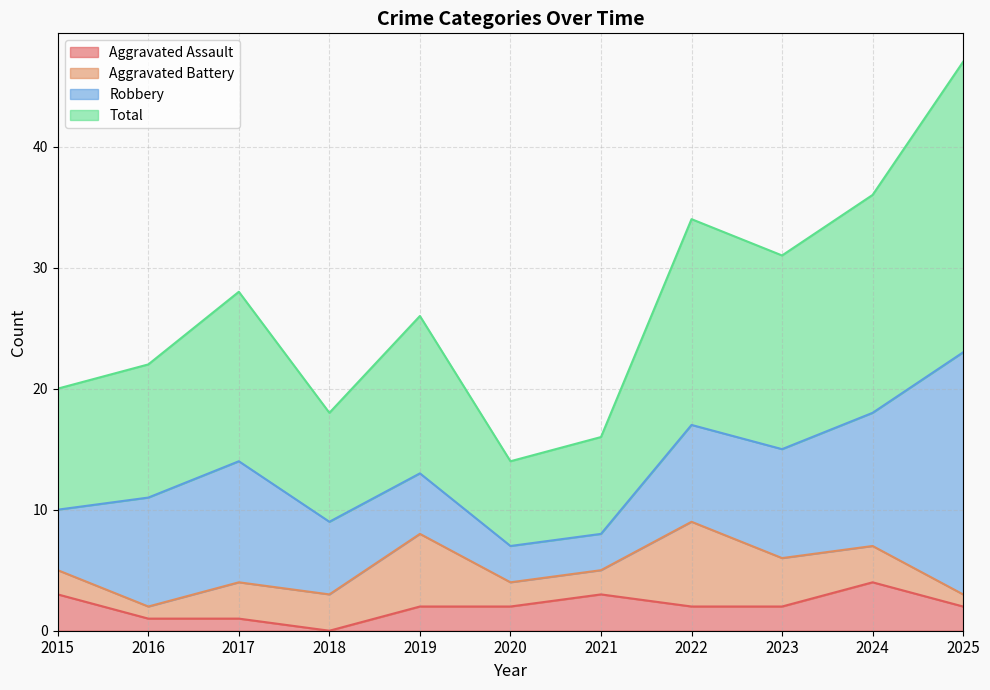

What is the difference between the maximum and minimum values in the Aggravated Assault series?

4